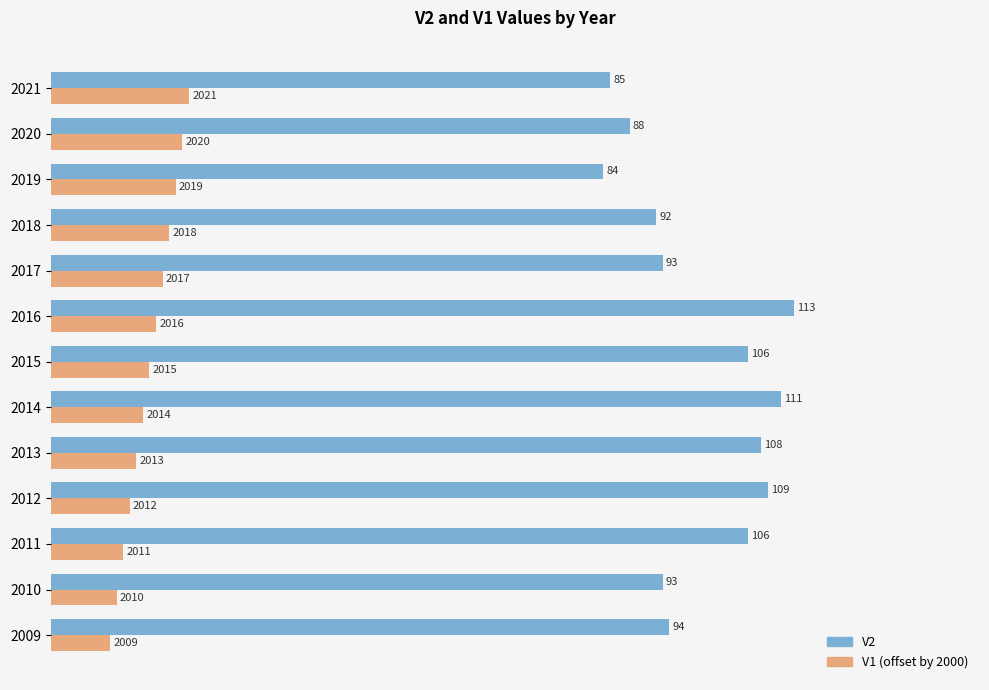

Which label corresponds to the smallest value in the chart?

2009